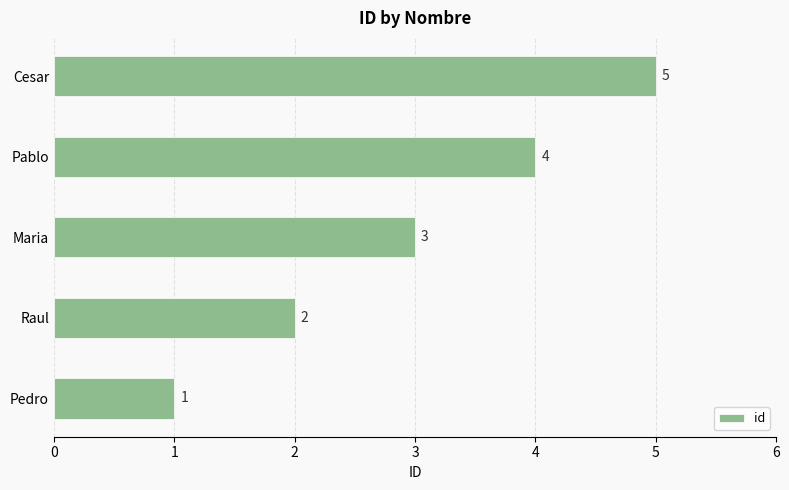

What is the sum of the values at Pablo and Cesar?

9